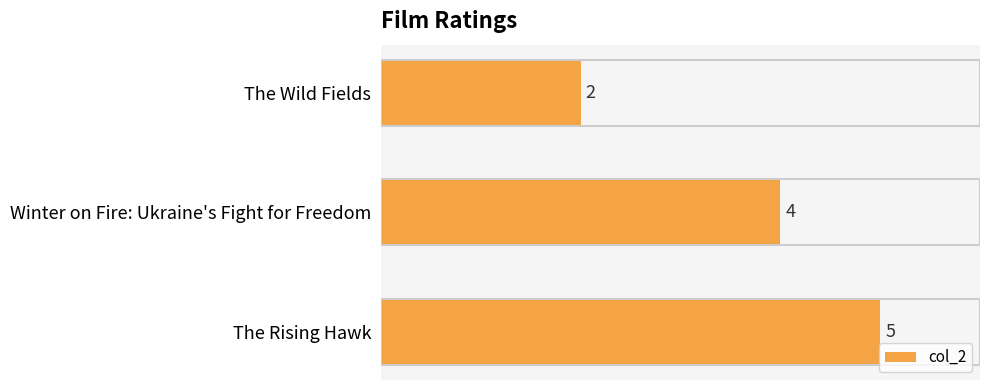

Count the values in the range 2 to 5.

3